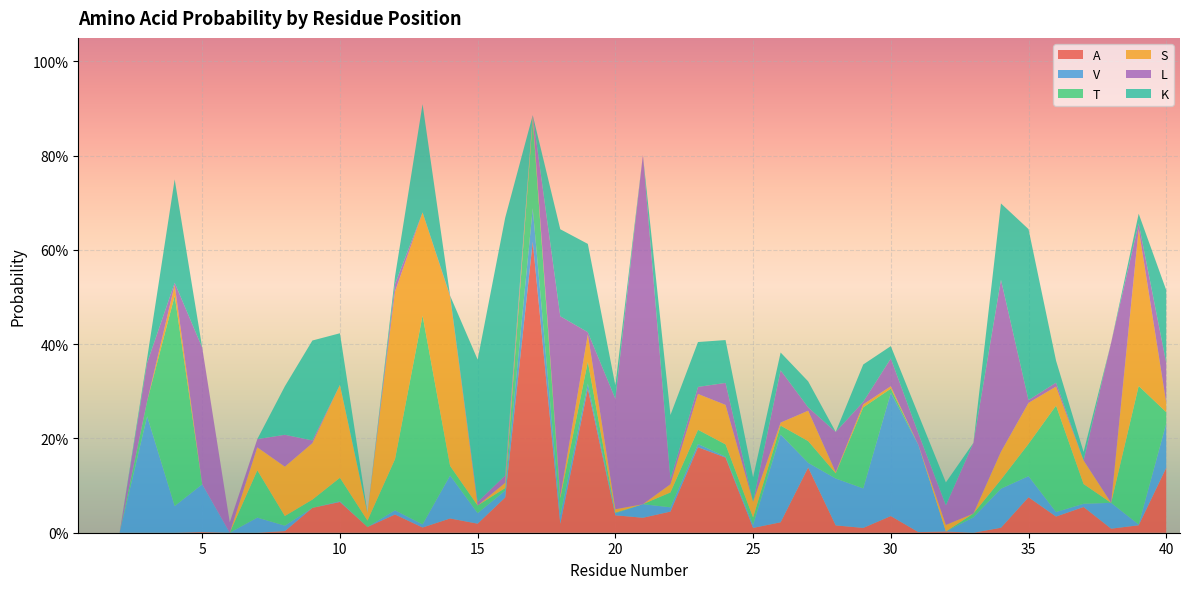

Reading right to left, extract all data points from this chart.

A: 0.1	0.0	0.0	0.1	0.0	0.1	0.0	0.0	0.0	0.0	0.0	0.0	0.0	0.1	0.0	0.0	0.2	0.2	0.0	0.0	0.0	0.3	0.0	0.6	0.1	0.0	0.0	0.0	0.0	0.0	0.1	0.1	0.0	0.0	0.0	0.0	0.0	0.0	0.0	0.0
V: 0.1	0.0	0.1	0.0	0.0	0.0	0.1	0.0	0.0	0.2	0.3	0.1	0.1	0.0	0.2	0.0	0.0	0.0	0.0	0.0	0.0	0.0	0.0	0.1	0.0	0.0	0.1	0.0	0.0	0.0	0.0	0.0	0.0	0.0	0.0	0.1	0.1	0.2	0.0	0.0
T: 0.0	0.3	0.0	0.0	0.2	0.1	0.0	0.0	0.0	0.0	0.0	0.2	0.0	0.0	0.0	0.0	0.0	0.0	0.0	0.0	0.0	0.0	0.0	0.2	0.0	0.0	0.0	0.4	0.1	0.0	0.0	0.0	0.0	0.1	0.0	0.0	0.4	0.0	0.0	0.0
S: 0.0	0.3	0.0	0.1	0.0	0.1	0.1	0.0	0.0	0.0	0.0	0.0	0.0	0.1	0.0	0.0	0.1	0.1	0.0	0.0	0.0	0.1	0.0	0.0	0.0	0.0	0.4	0.2	0.4	0.0	0.2	0.1	0.1	0.0	0.0	0.0	0.0	0.0	0.0	0.0
L: 0.1	0.0	0.3	0.0	0.0	0.0	0.4	0.1	0.0	0.0	0.1	0.0	0.1	0.0	0.1	0.0	0.0	0.0	0.0	0.7	0.2	0.0	0.4	0.0	0.0	0.0	0.0	0.0	0.0	0.0	0.0	0.0	0.1	0.0	0.0	0.3	0.0	0.1	0.0	0.0
K: 0.2	0.0	0.0	0.0	0.0	0.4	0.2	0.0	0.0	0.0	0.0	0.1	0.0	0.1	0.0	0.1	0.1	0.1	0.1	0.0	0.0	0.2	0.2	0.0	0.5	0.3	0.0	0.2	0.0	0.0	0.1	0.2	0.1	0.0	0.0	0.0	0.2	0.0	0.0	0.0